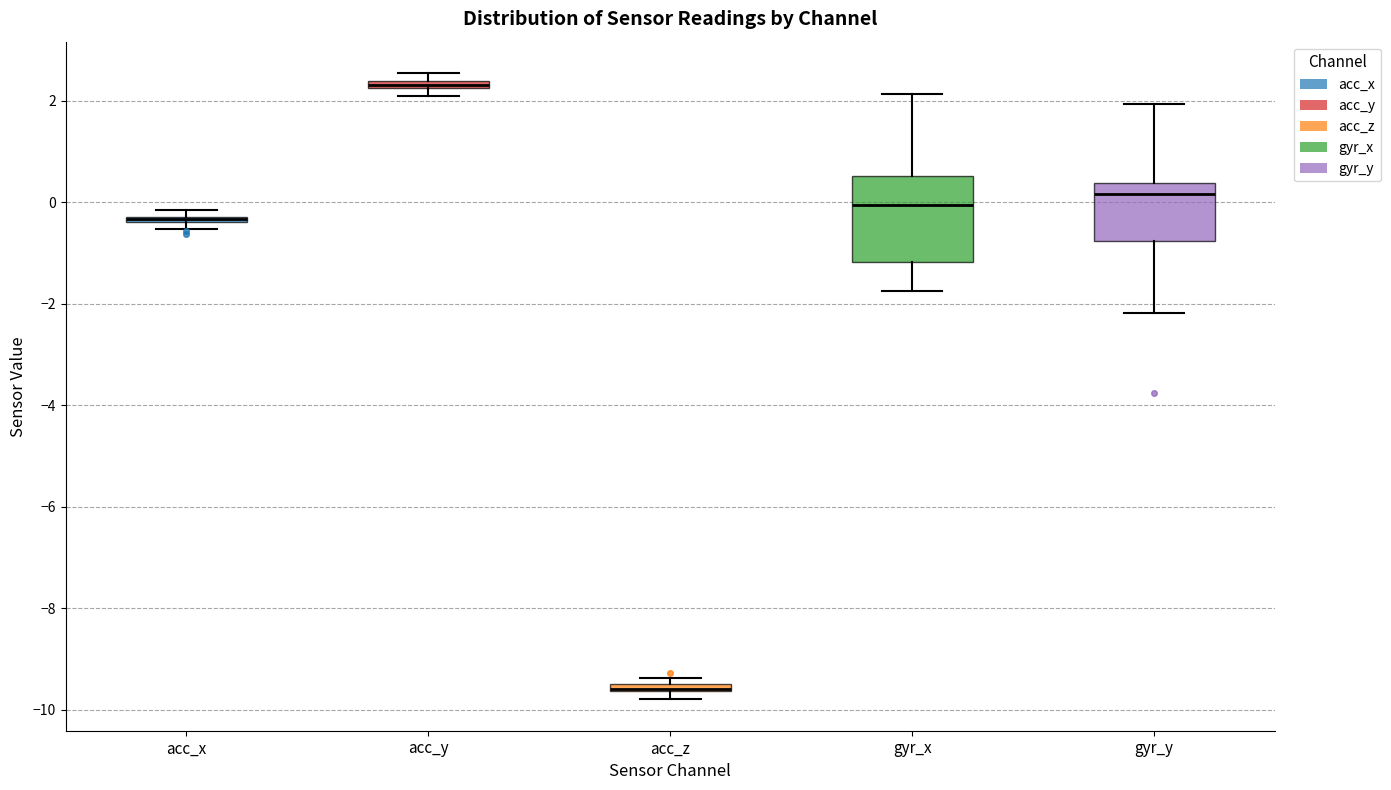

Which box is the tallest, from its lower edge to its upper edge?

gyr_x